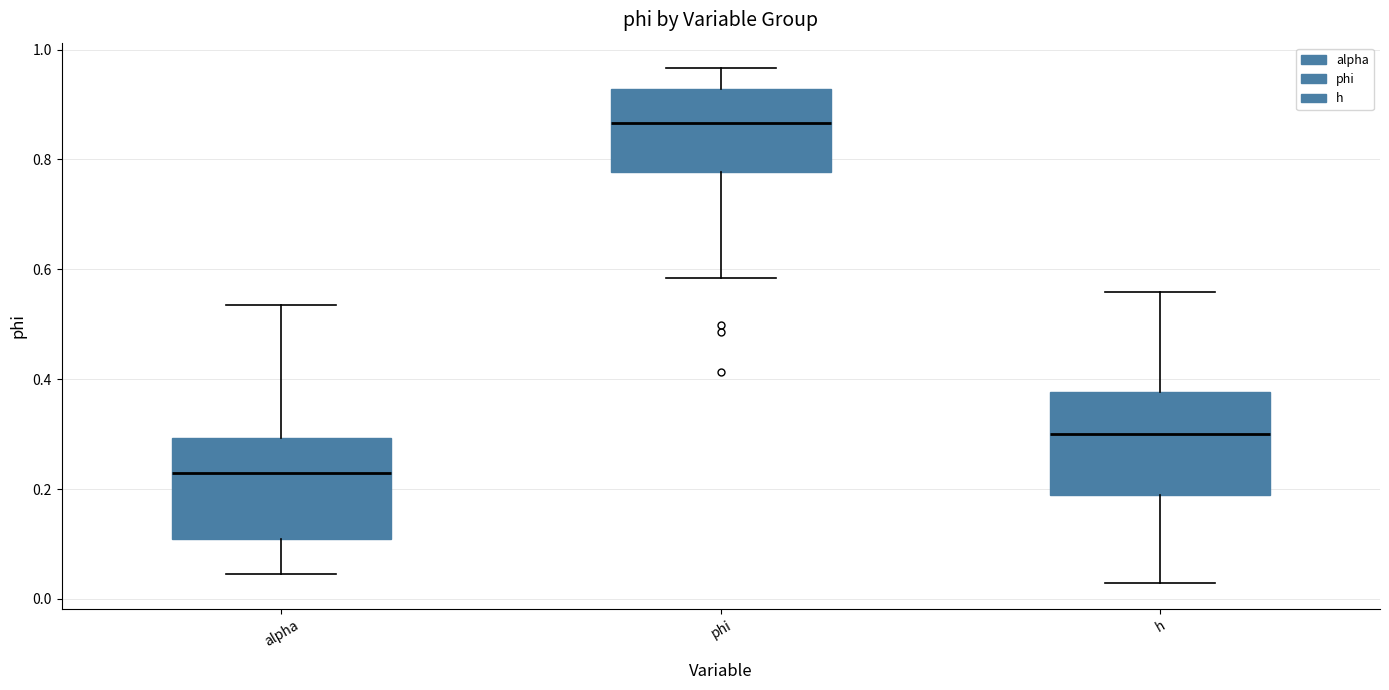

Which box has the highest median line?

phi